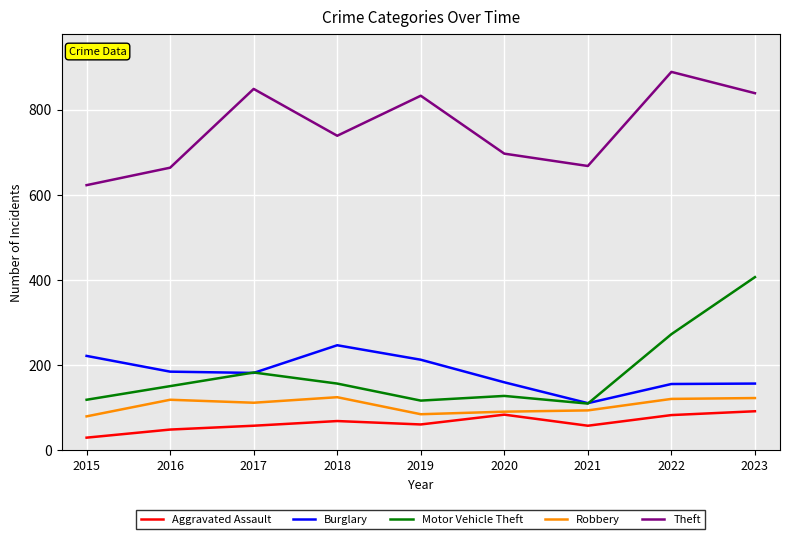

True or false: Theft and Motor Vehicle Theft cross at least once.

False